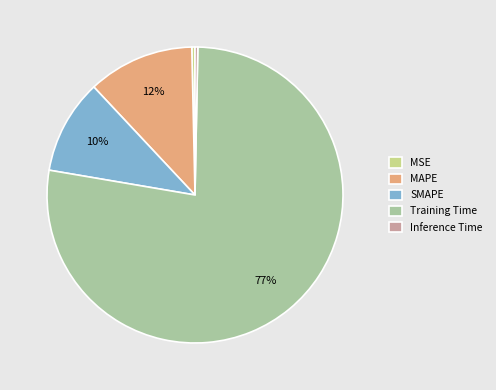

How many slices are in this pie chart?

5